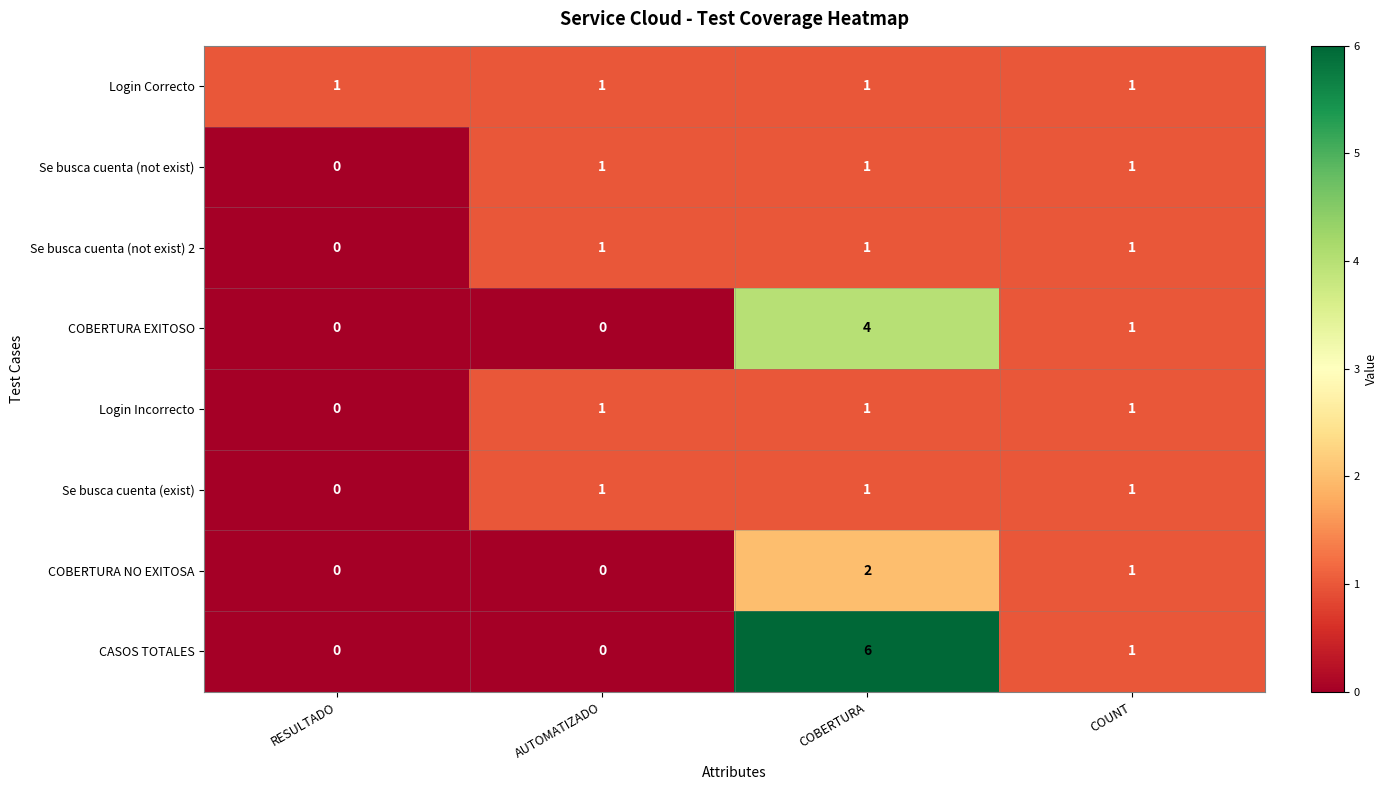

What is the difference between the highest and lowest values at COBERTURA?

5